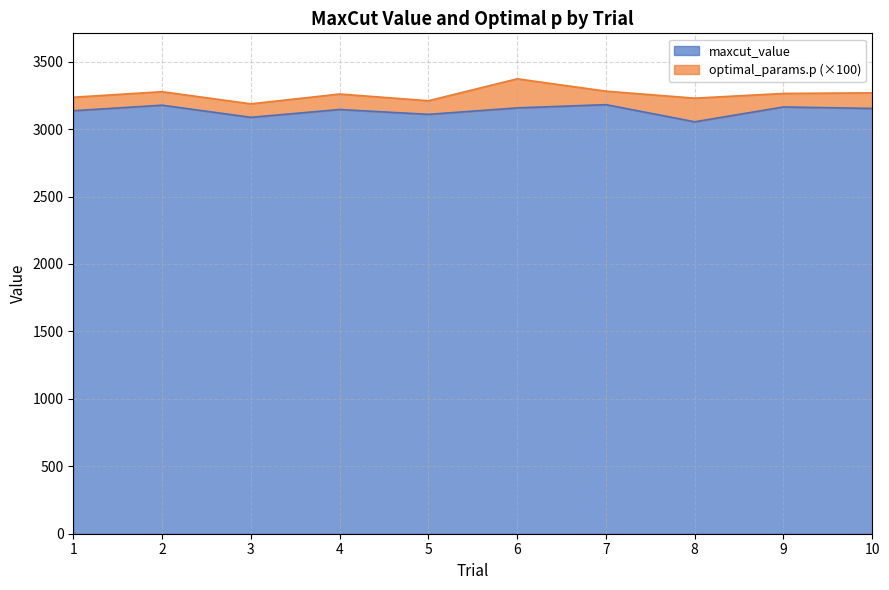

Reading left to right, list all the values displayed in this chart.

1=3136	2=3177	3=3087	4=3145	5=3109	6=3157	7=3181	8=3054	9=3164	10=3153